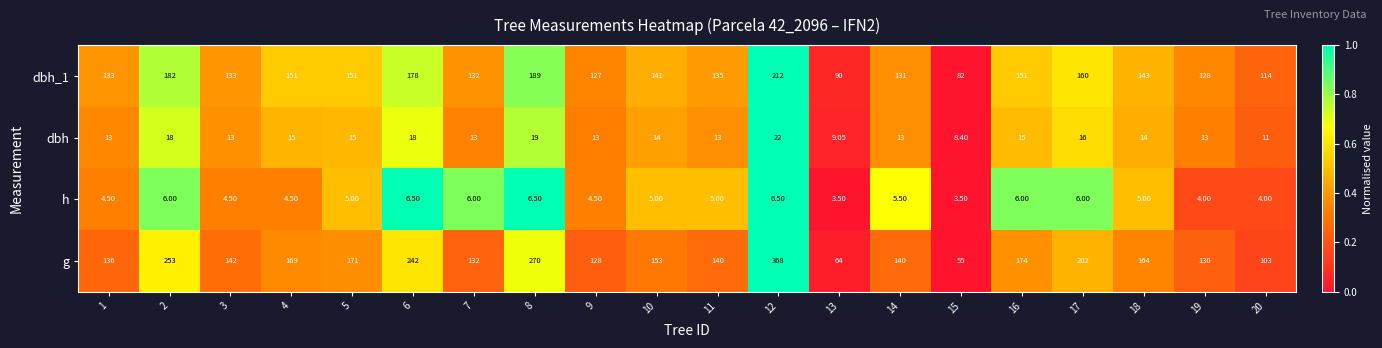

Is the value of g at 5 greater than the value of dbh_1 at 18?

Yes